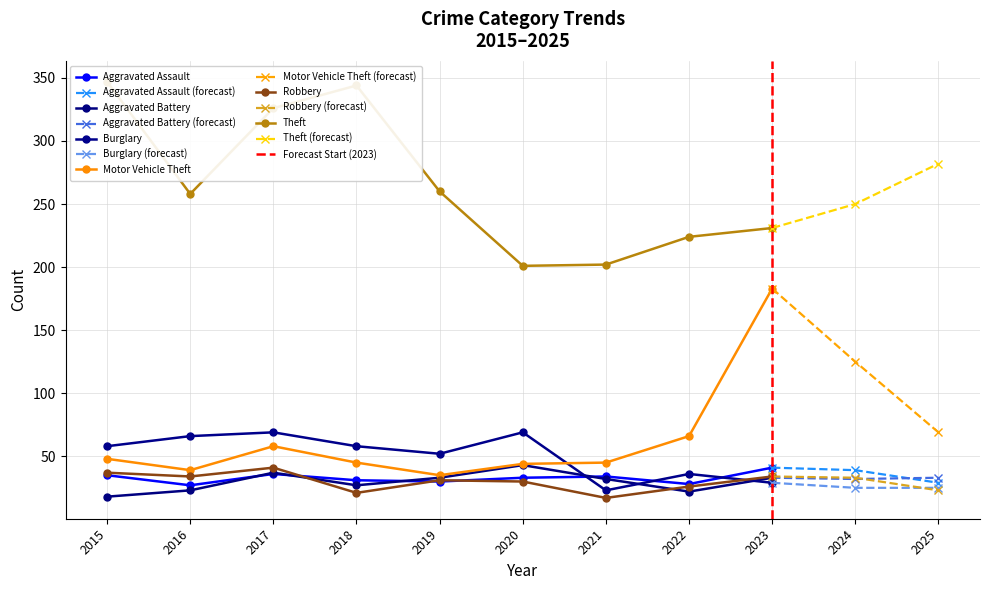

Is it true that Robbery equals 40 at 2025?

False